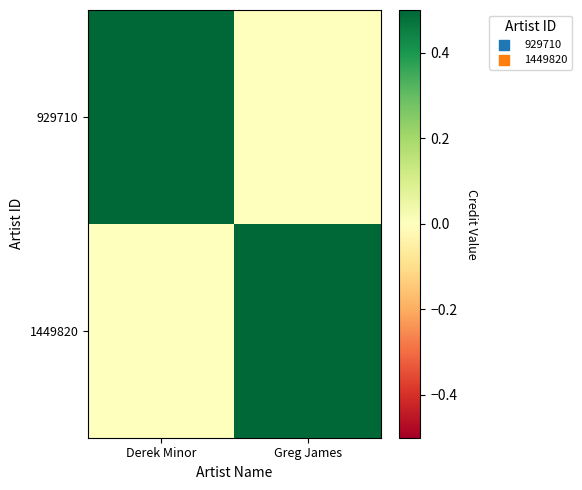

Reading left to right, transcribe all the data shown in this chart.

929710: Derek Minor=0.5	Greg James=0.0
1449820: Derek Minor=0.0	Greg James=0.5